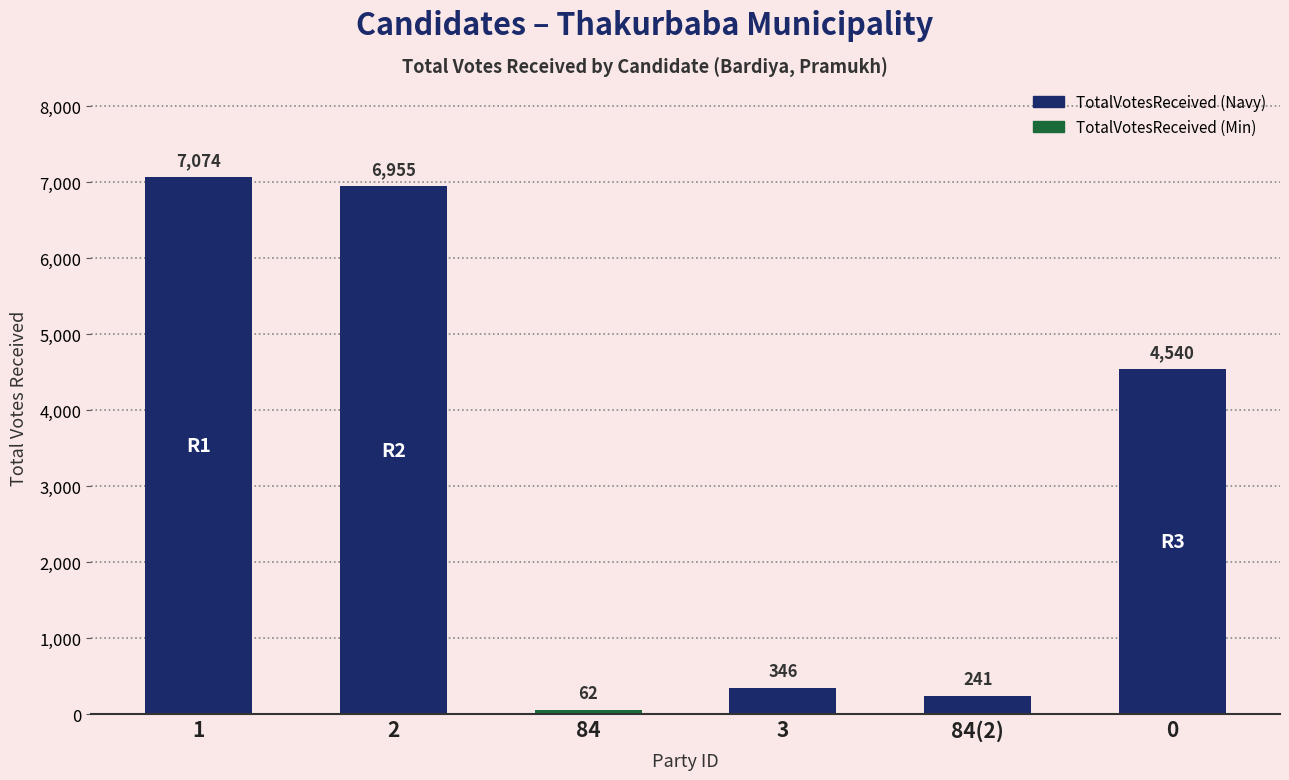

The value at 3 is 598. True or false?

False